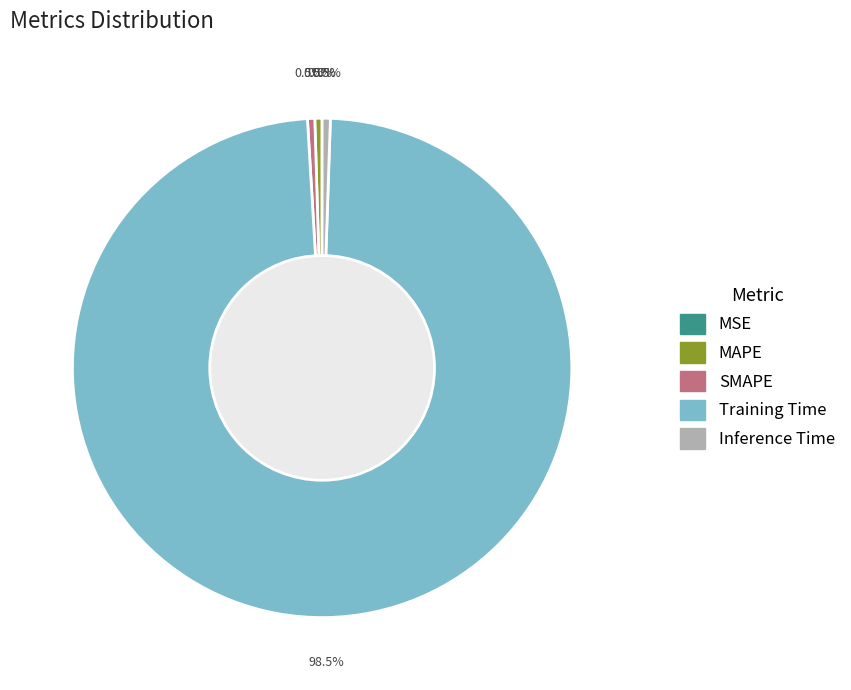

What is the majority slice?

Training Time